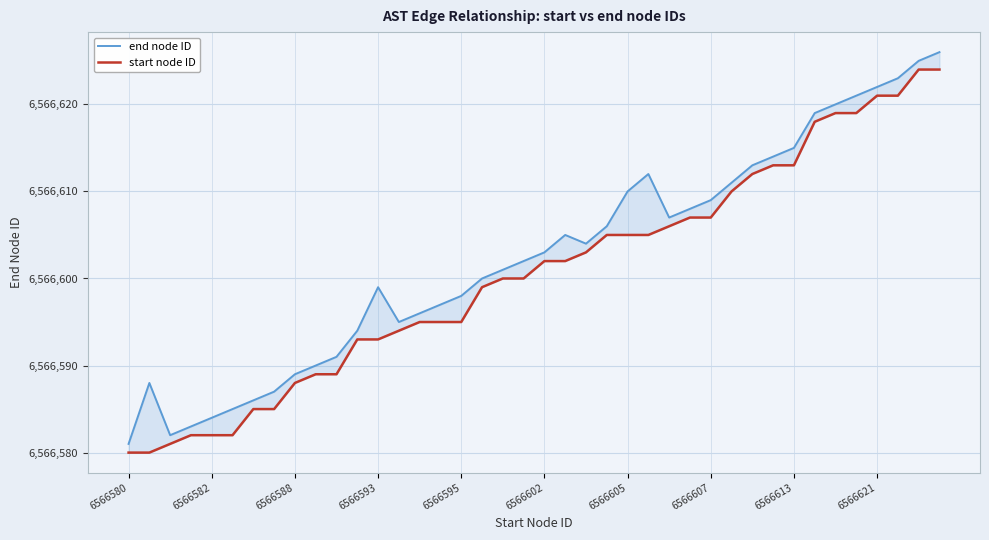

True or false: end node ID and start node ID intersect in this chart.

False